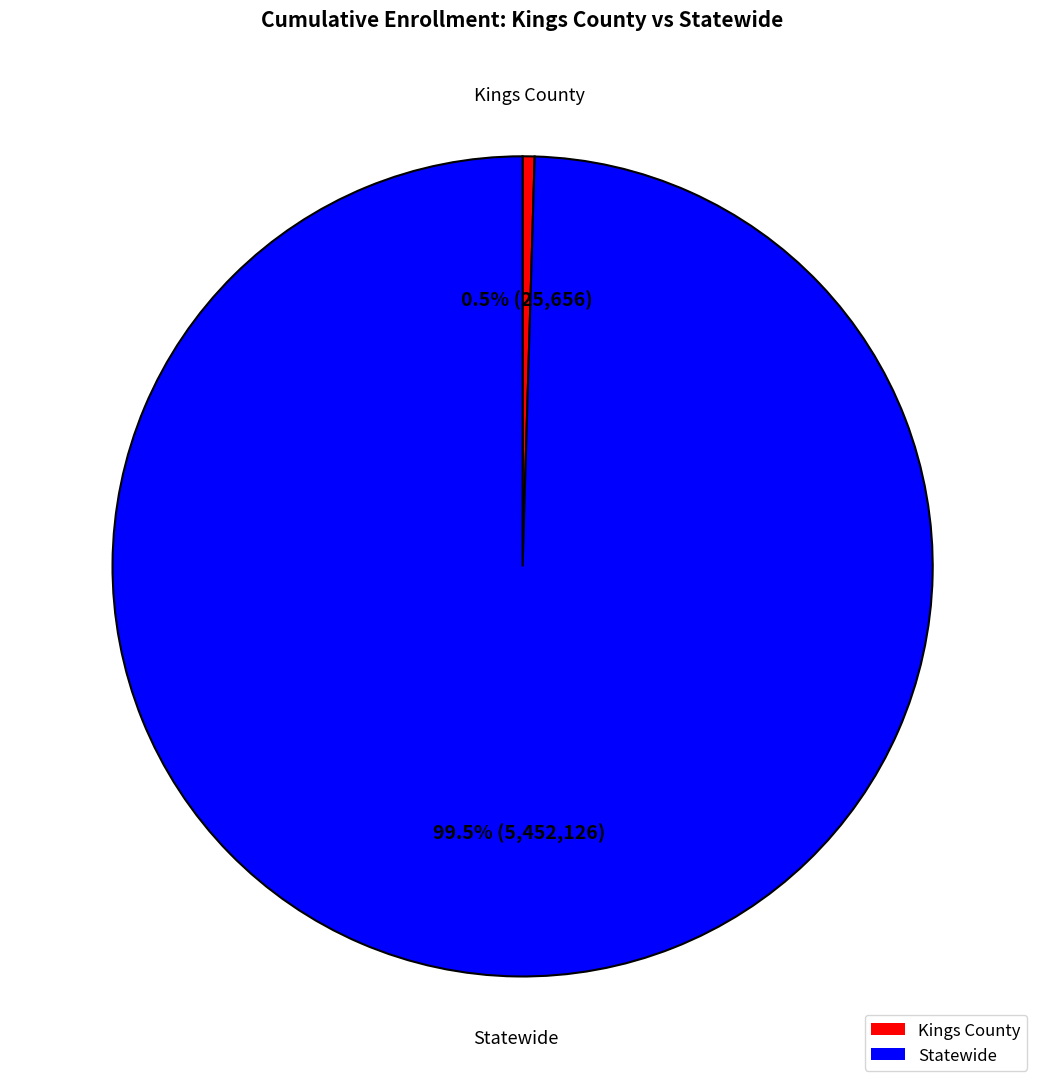

To the nearest percent, what is the difference between the largest and smallest slice percentages?

99%